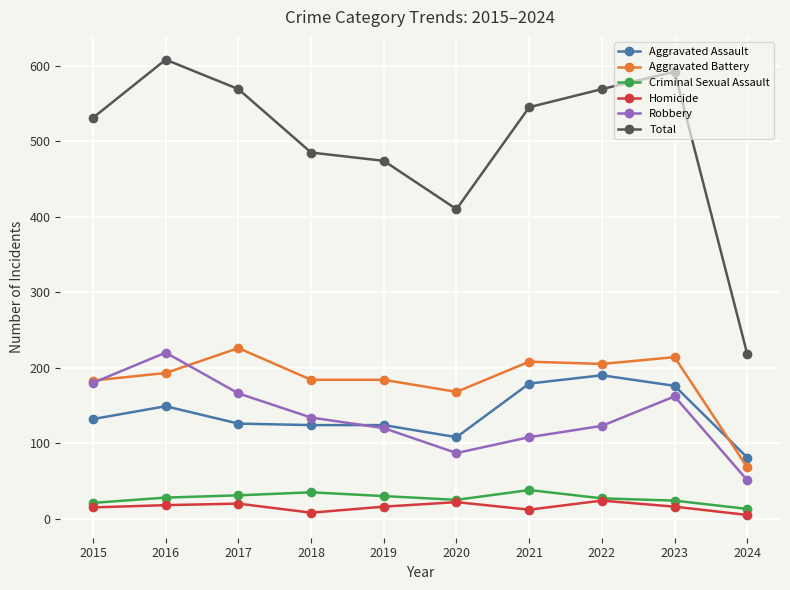

How many lines are shown in the chart?

6